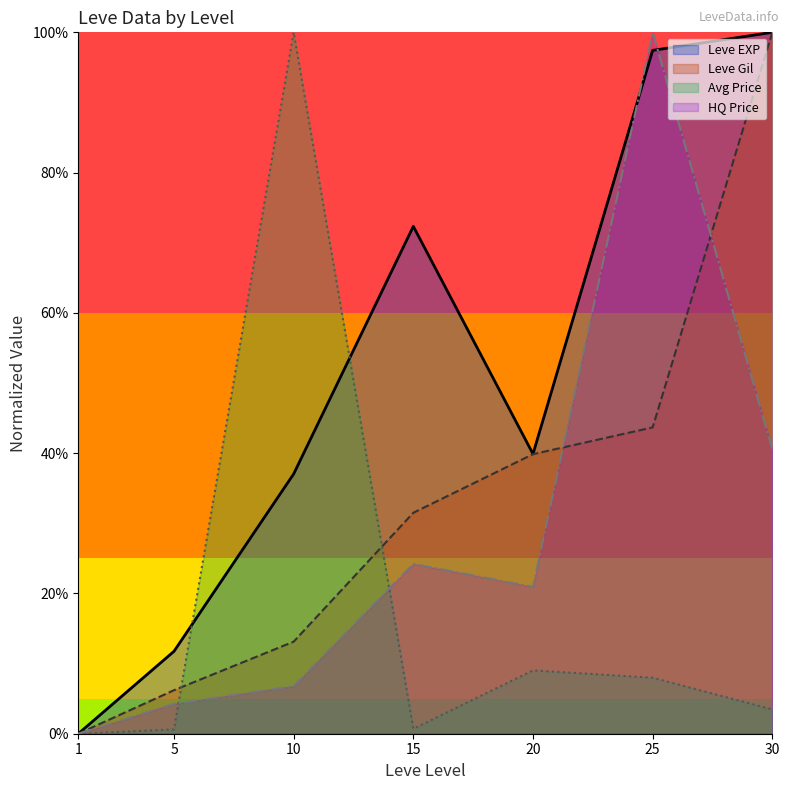

At 1, list the series in order from smallest to largest.

Leve EXP, Leve Gil, currentAveragePrice, LevePriceHQ